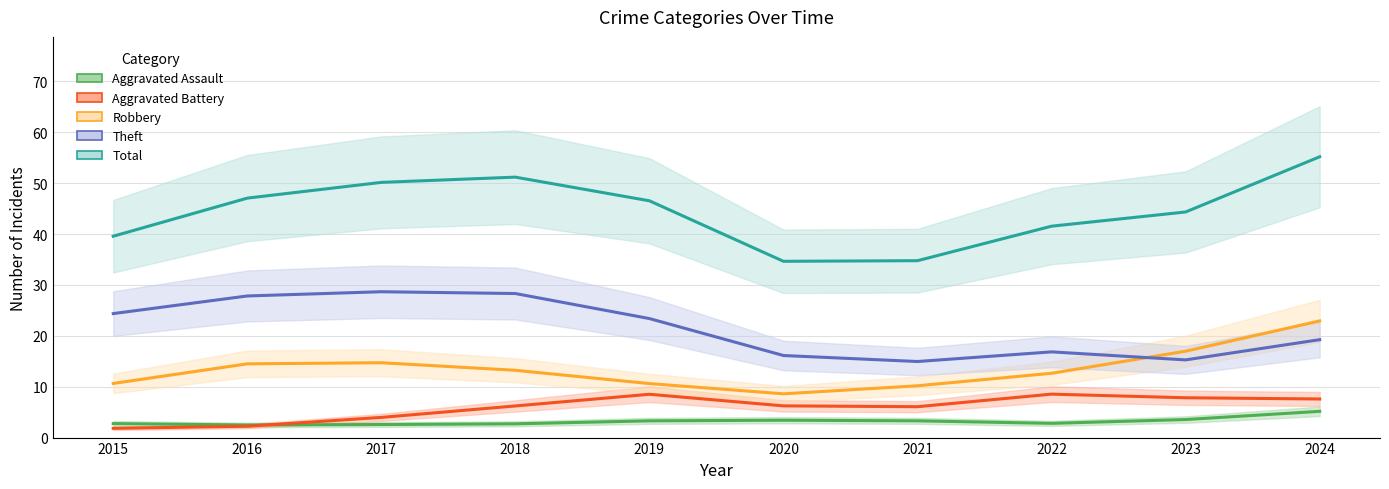

Where is the first local maximum for Robbery?

2016